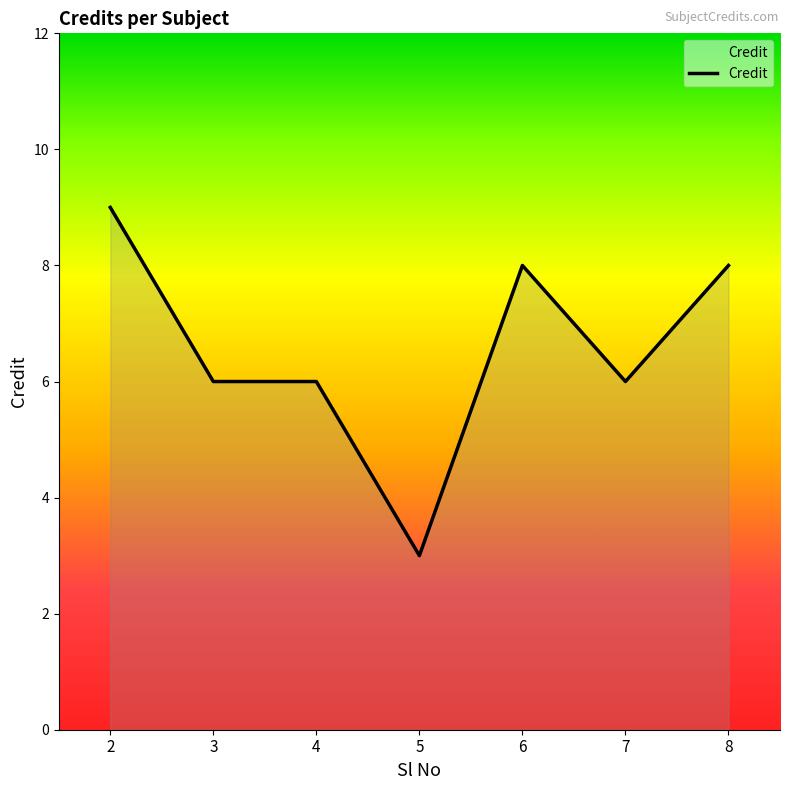

What is the sum of the values at 7 and 3?

12